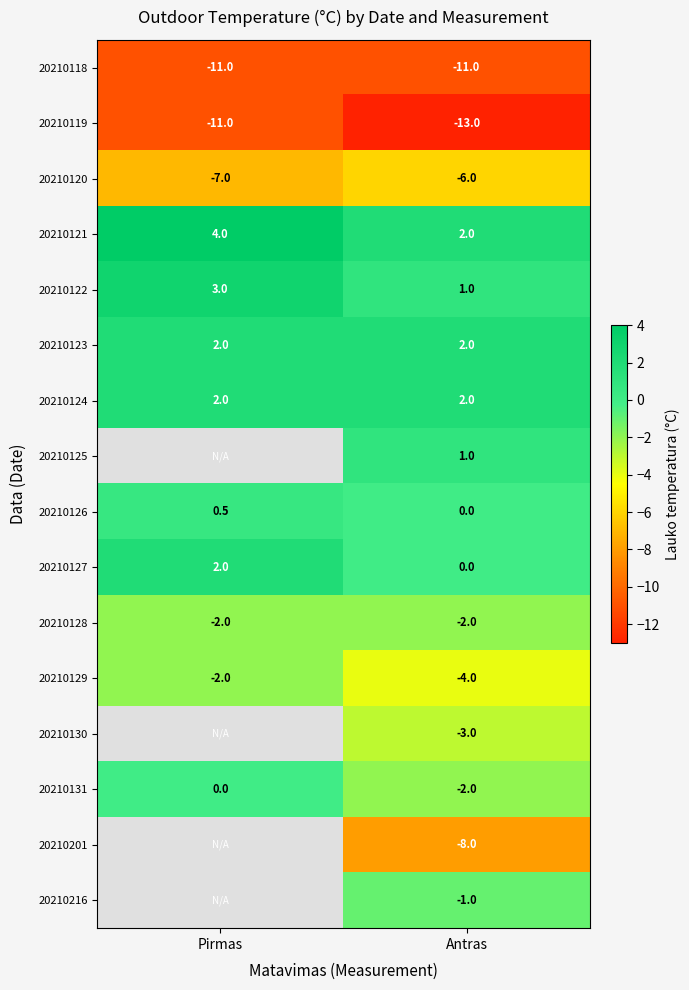

List the labels in order of 20210120 value, largest first.

Antras, Pirmas